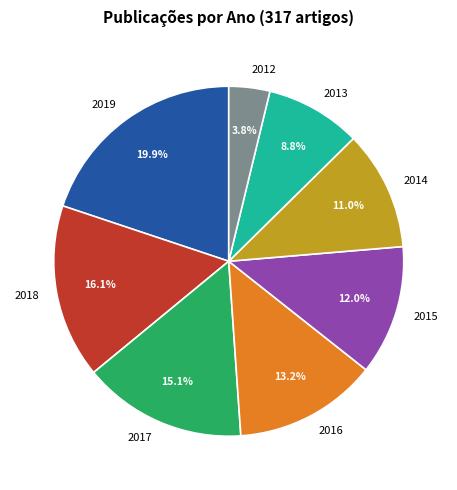

Does any single category account for the majority?

No